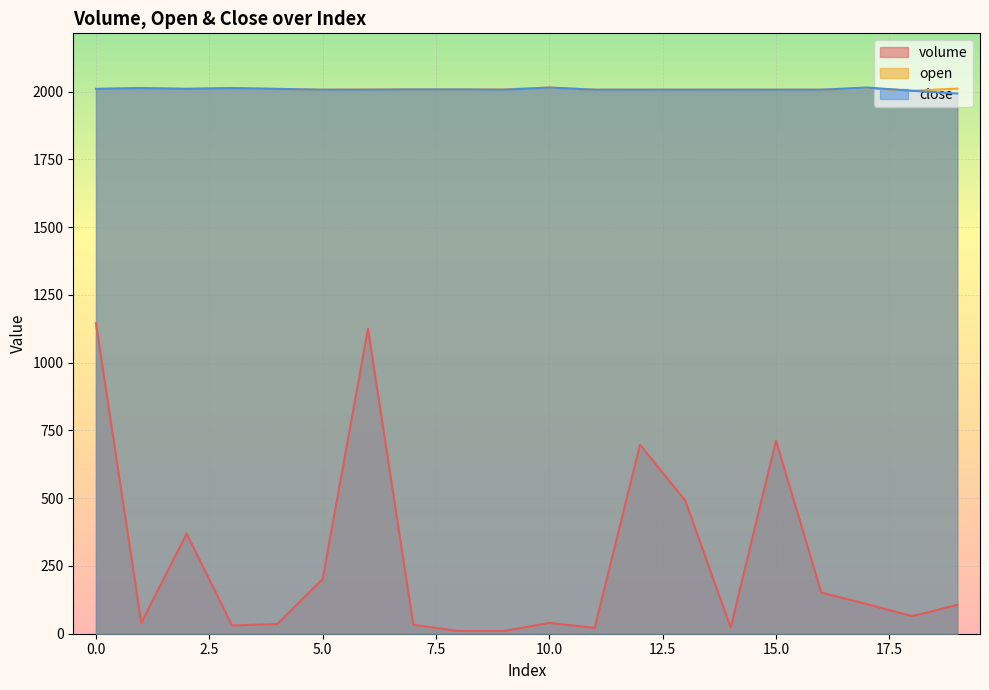

What is the spread (max minus min) of values at 3?

1982.5